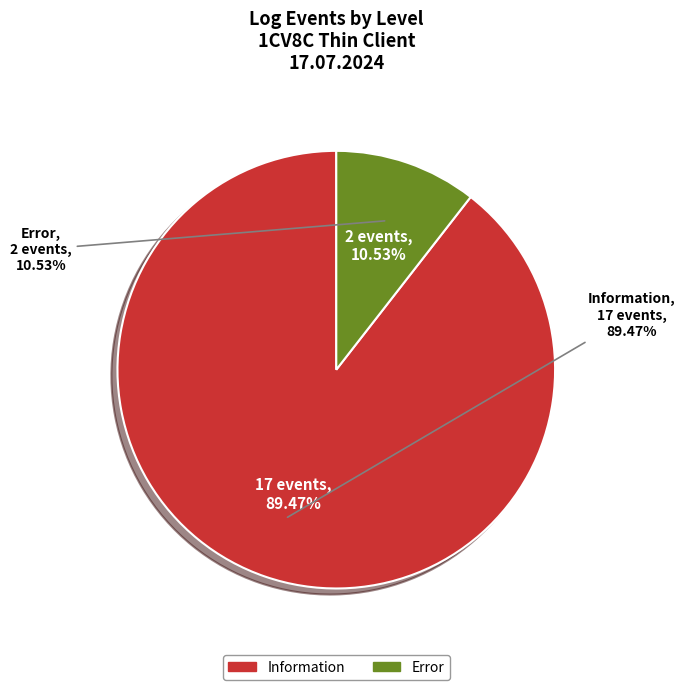

Which slice is the smallest?

Error